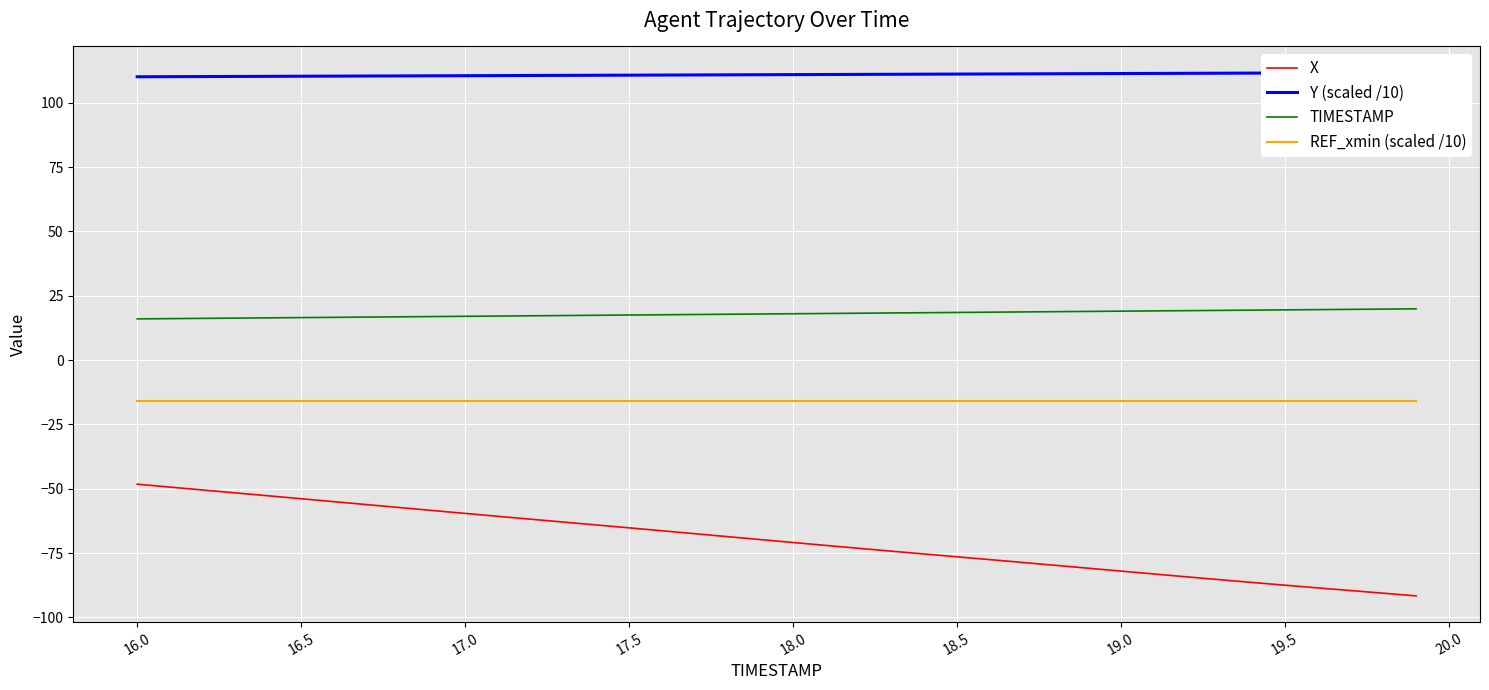

Which series has the largest range (max minus min)?

X